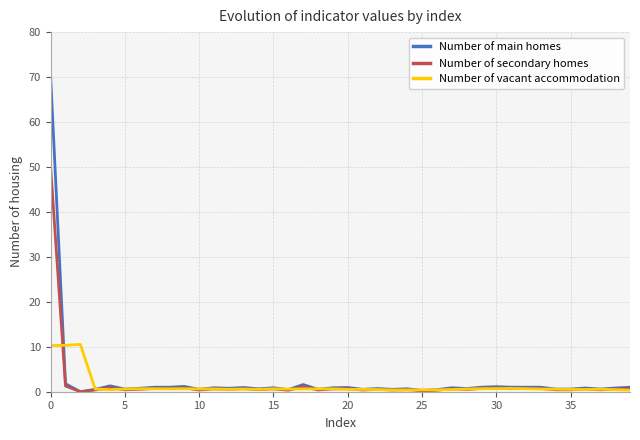

List the series in order of their peak value, lowest first.

Number of vacant accommodation, Number of secondary homes, Number of main homes